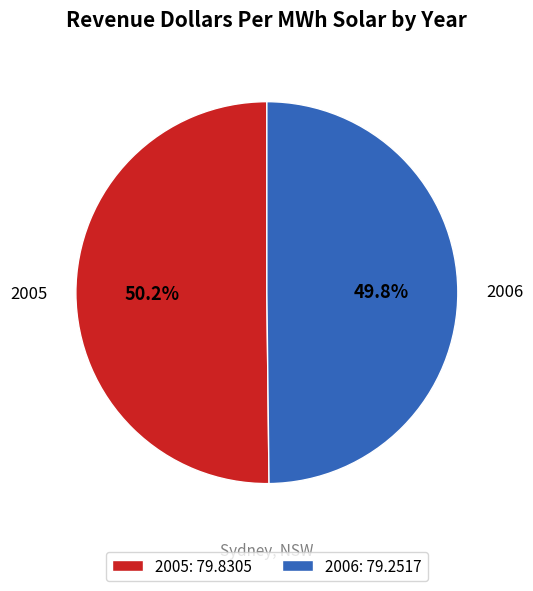

How many slices are in this pie chart?

2